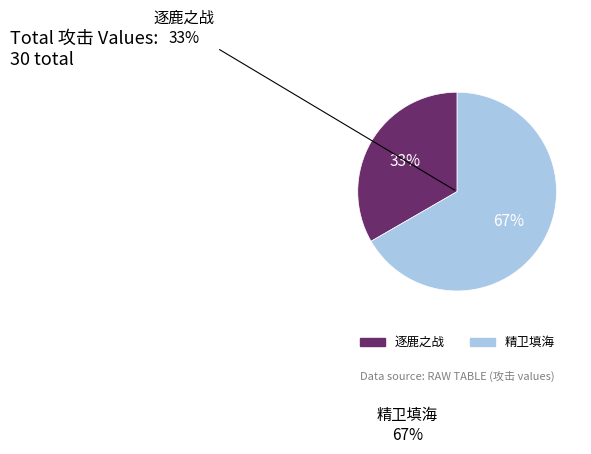

What is the ratio of the value at 逐鹿之战 to the value at 精卫填海?

0.5